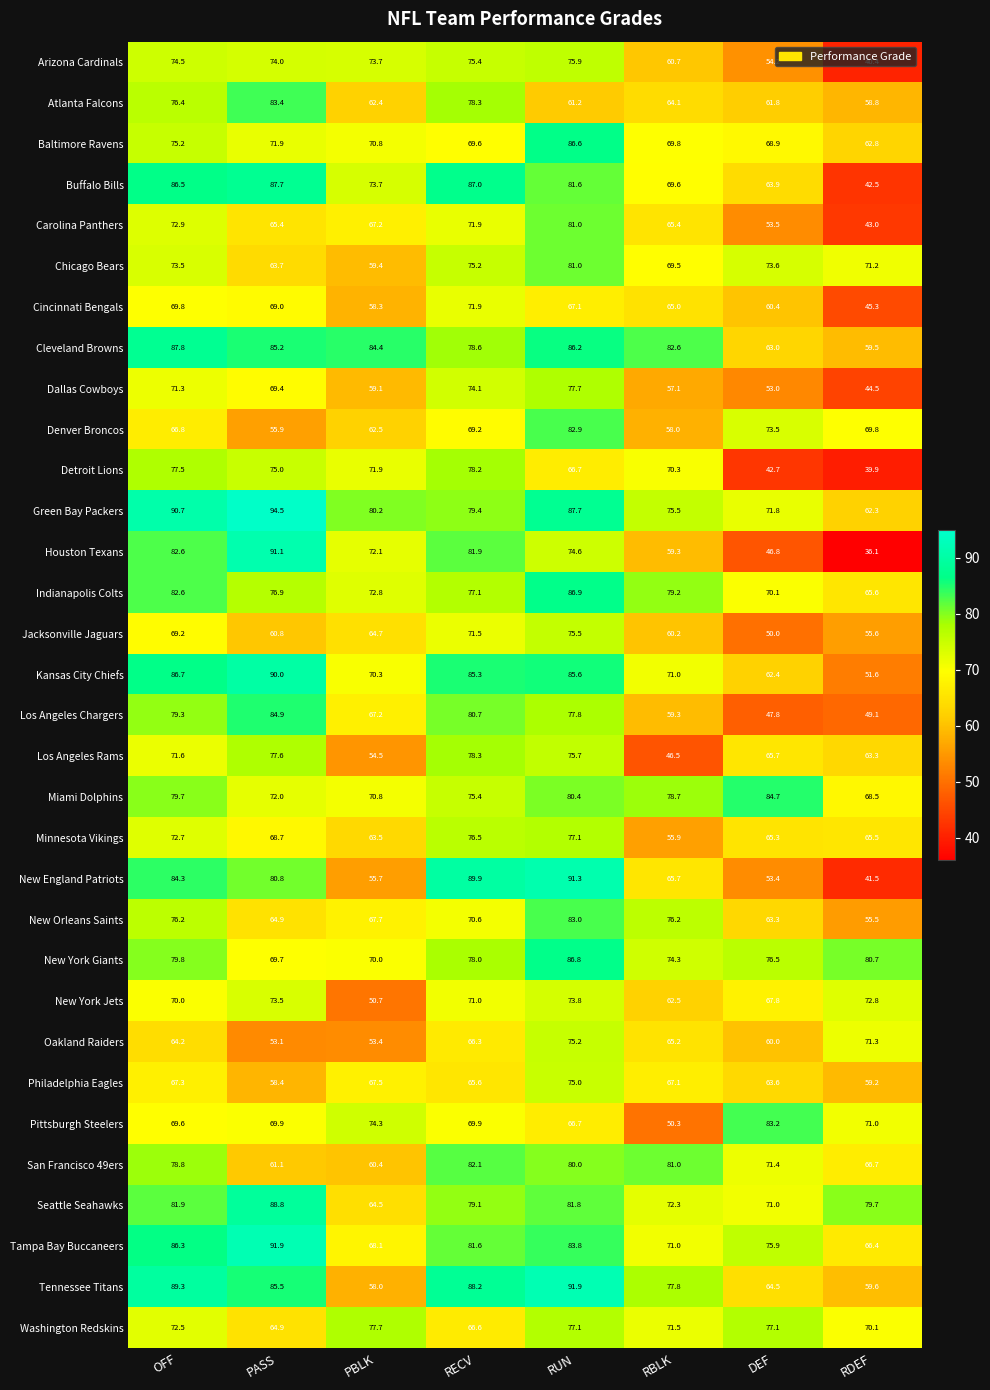

What is the sum of the Seattle Seahawks values at RBLK and RUN?

154.1